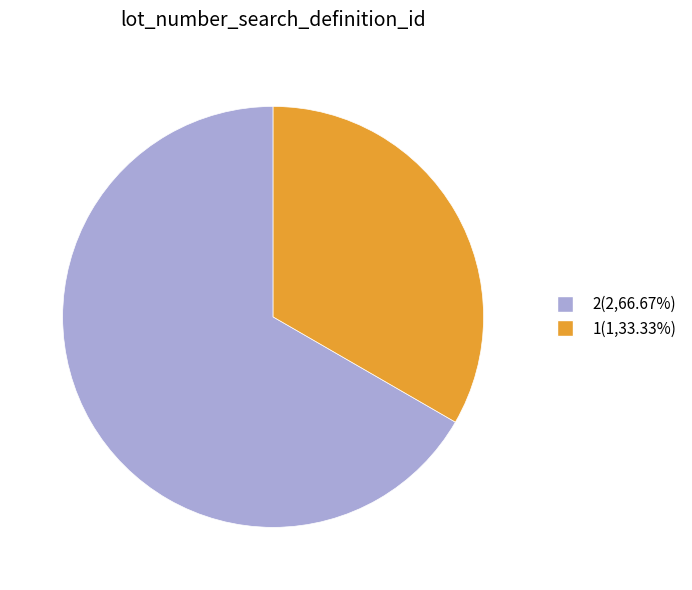

Is the sum of 1 and 2 greater than half?

Yes